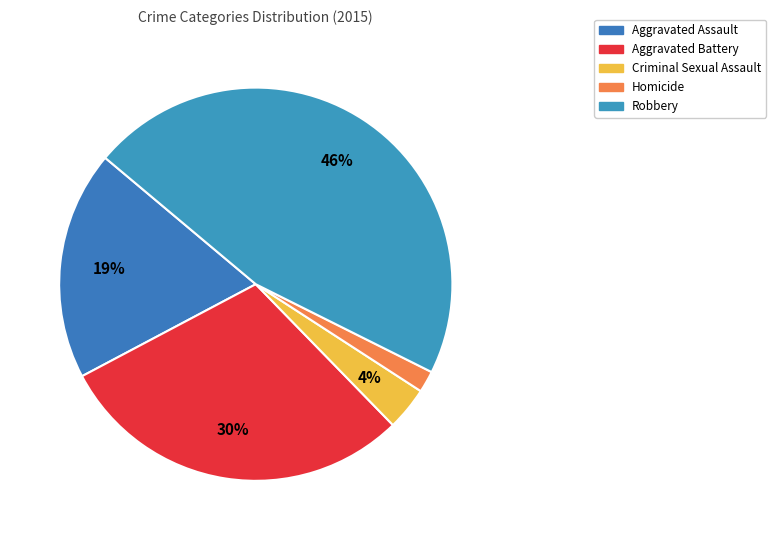

Is it true that Aggravated Assault is 19% of the pie?

True